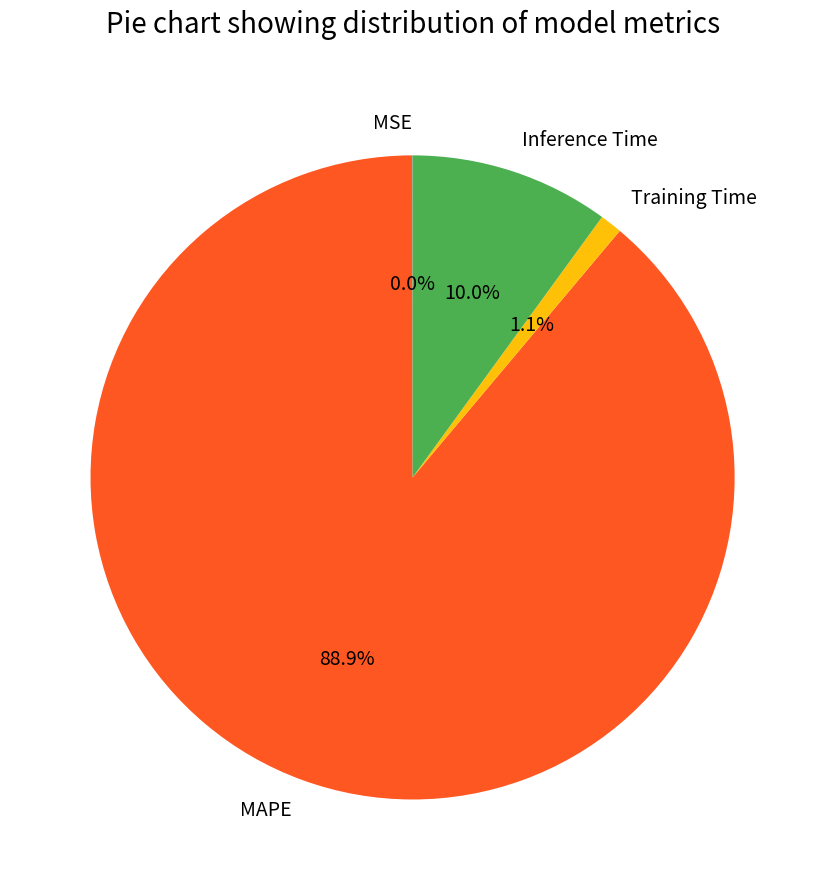

What portion of the pie excludes MAPE?

11.1%